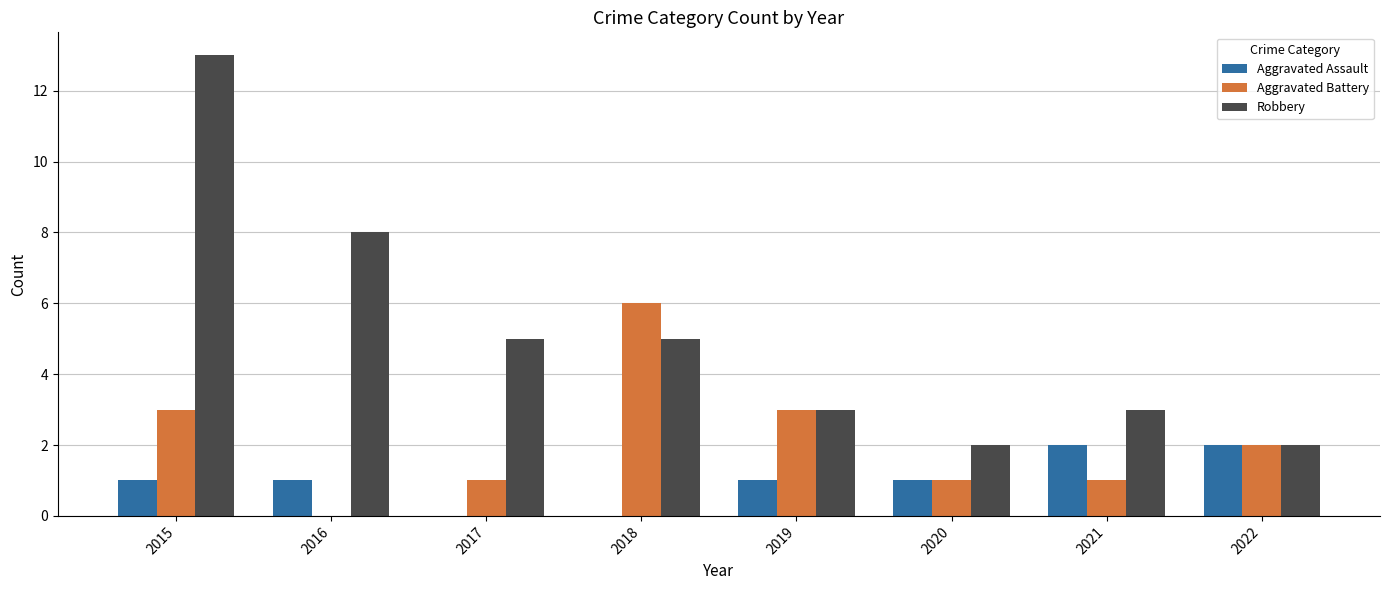

Reading left to right, extract all data points from this chart.

Aggravated Assault: 1	1	0	0	1	1	2	2
Aggravated Battery: 3	0	1	6	3	1	1	2
Robbery: 13	8	5	5	3	2	3	2